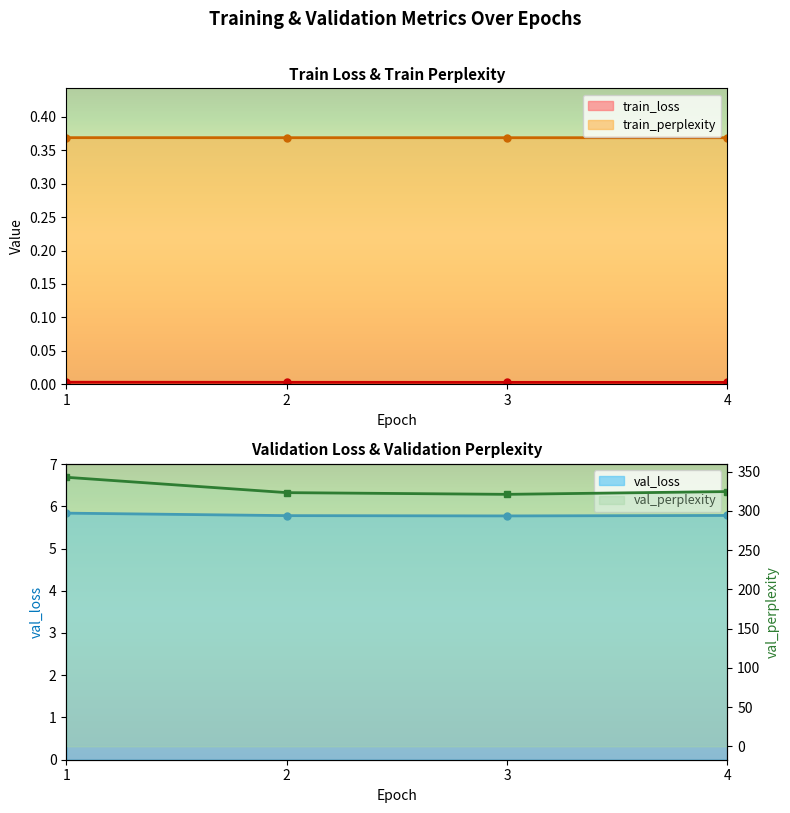

The value of train_loss at 1 is 0.0. True or false?

True